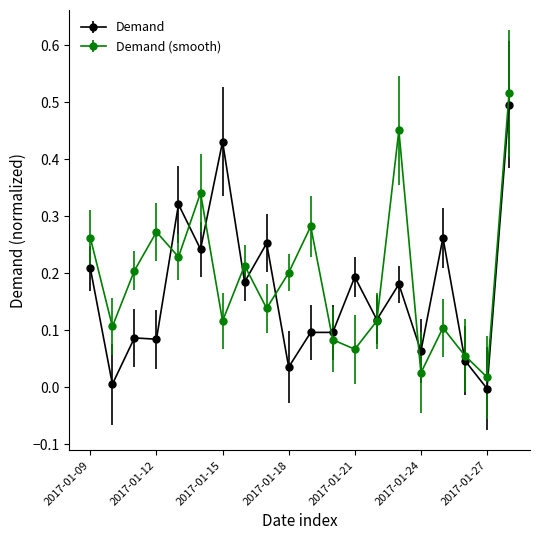

How many interior local valleys does the Demand (smooth) series have?

7